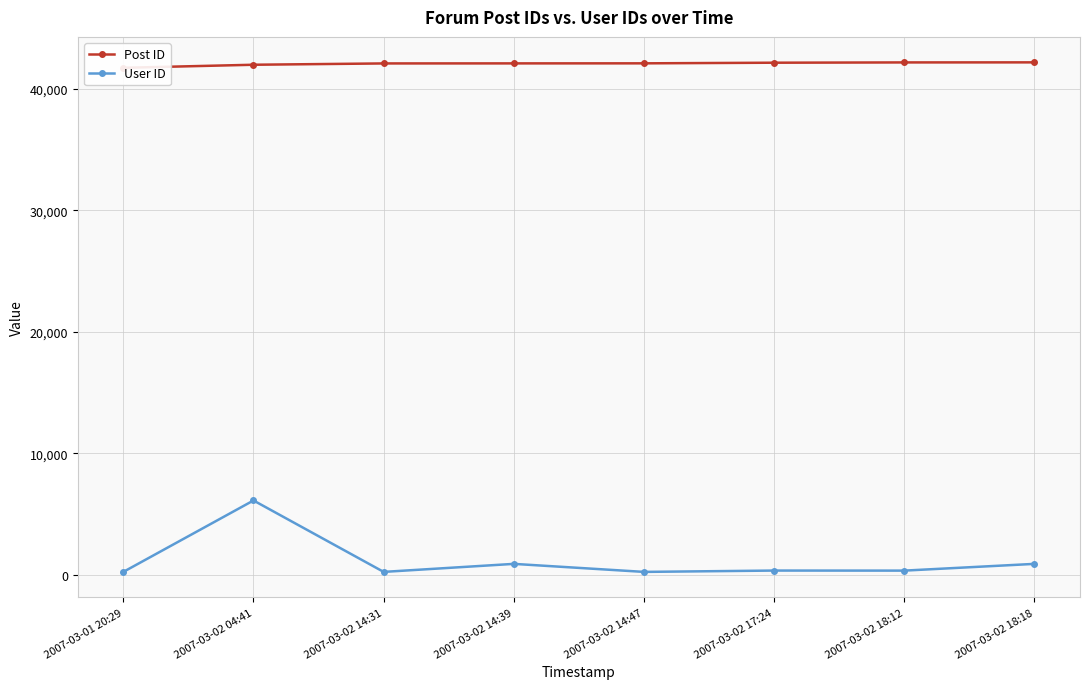

At which category does the chart reach its minimum across all series?

2007-03-01 20:29